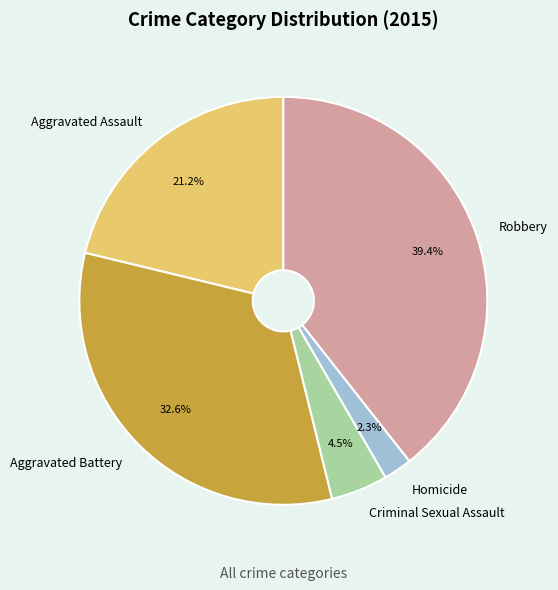

How many segments does this pie chart have?

5